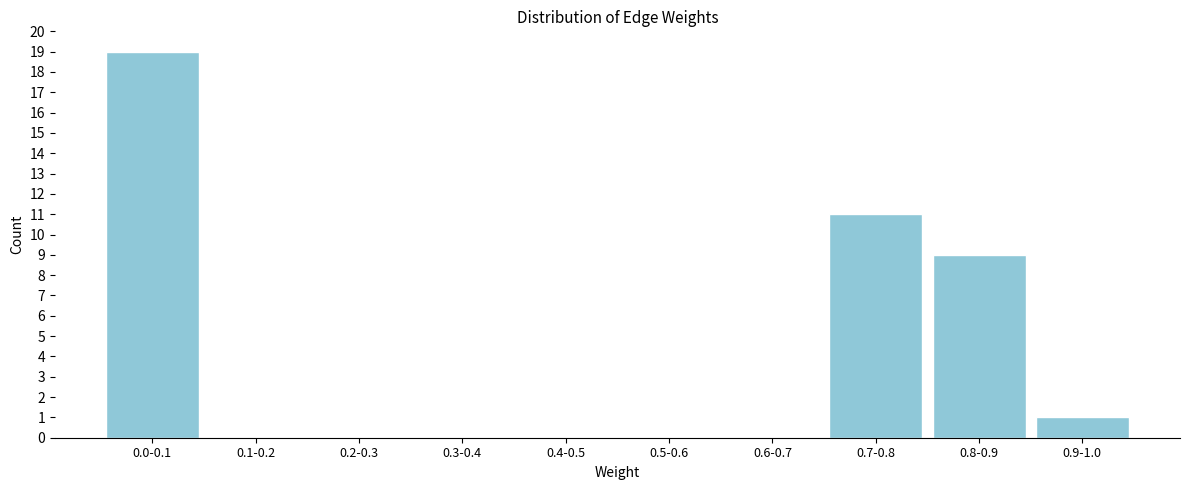

Reading left to right, transcribe all the data shown in this chart.

0.0-0.1=19	0.1-0.2=0	0.2-0.3=0	0.3-0.4=0	0.4-0.5=0	0.5-0.6=0	0.6-0.7=0	0.7-0.8=11	0.8-0.9=9	0.9-1.0=1